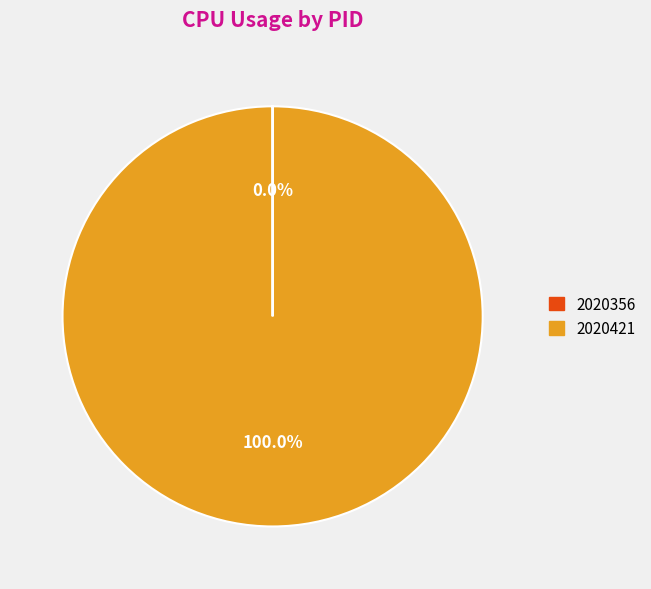

What is the largest slice in the pie chart?

2020421